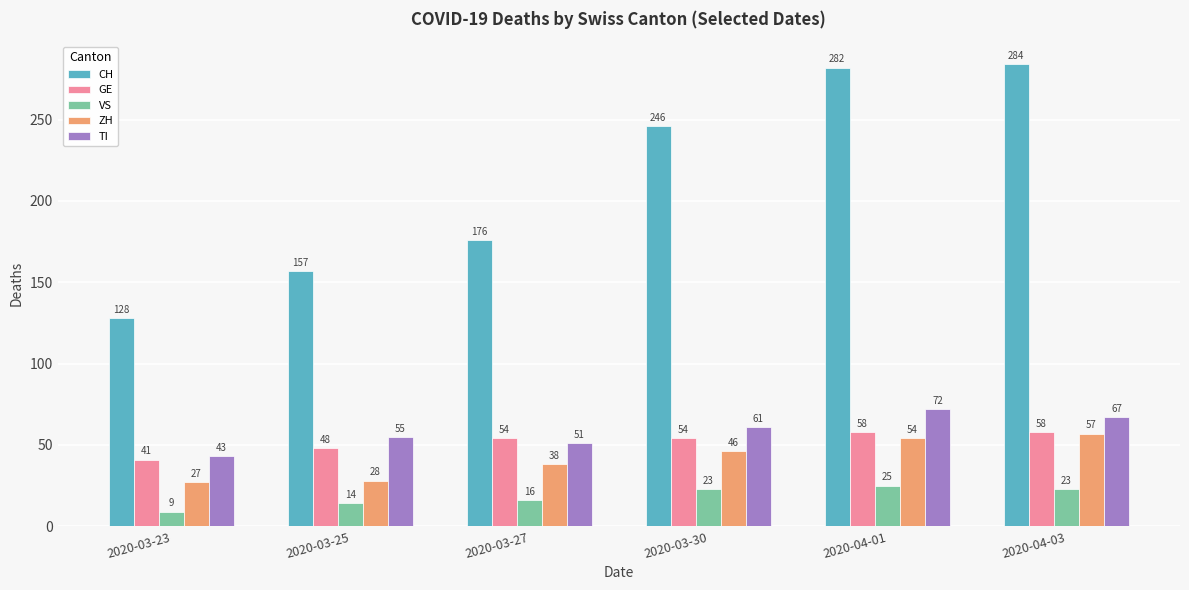

What is the sum of all VS values?

110